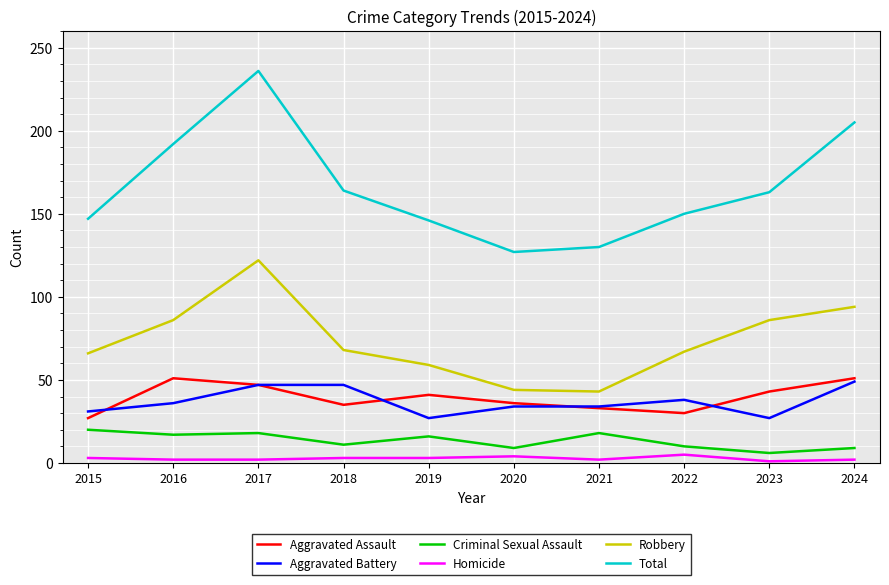

How many categories are shown in the chart?

10